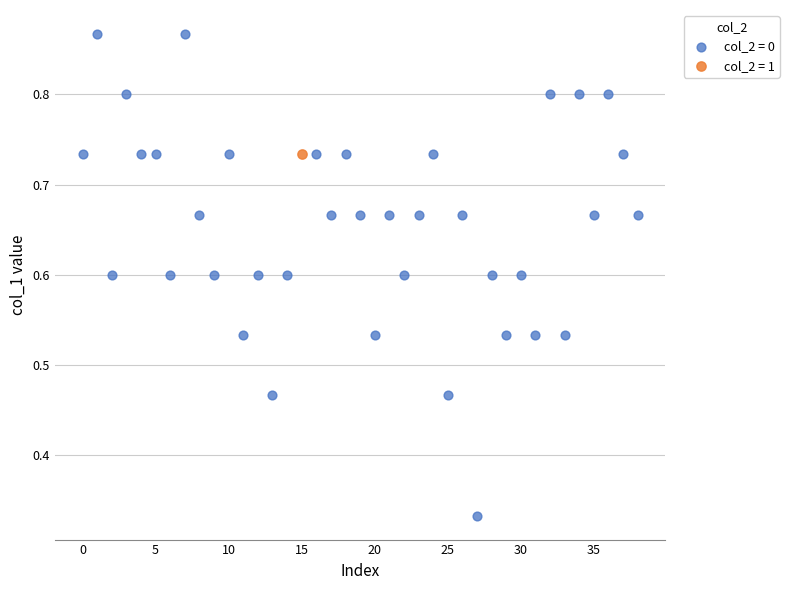

What are all the series names shown in the legend?

col_2 = 0, col_2 = 1